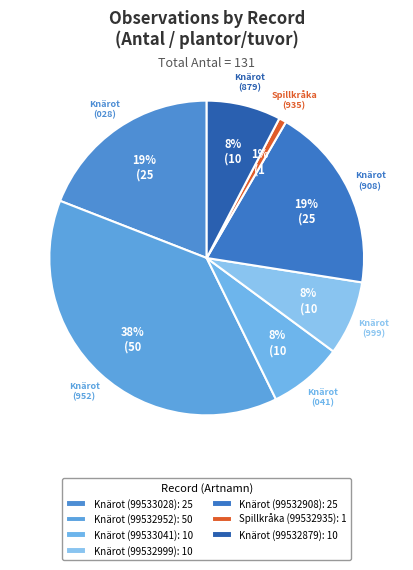

How many segments does this pie chart have?

7